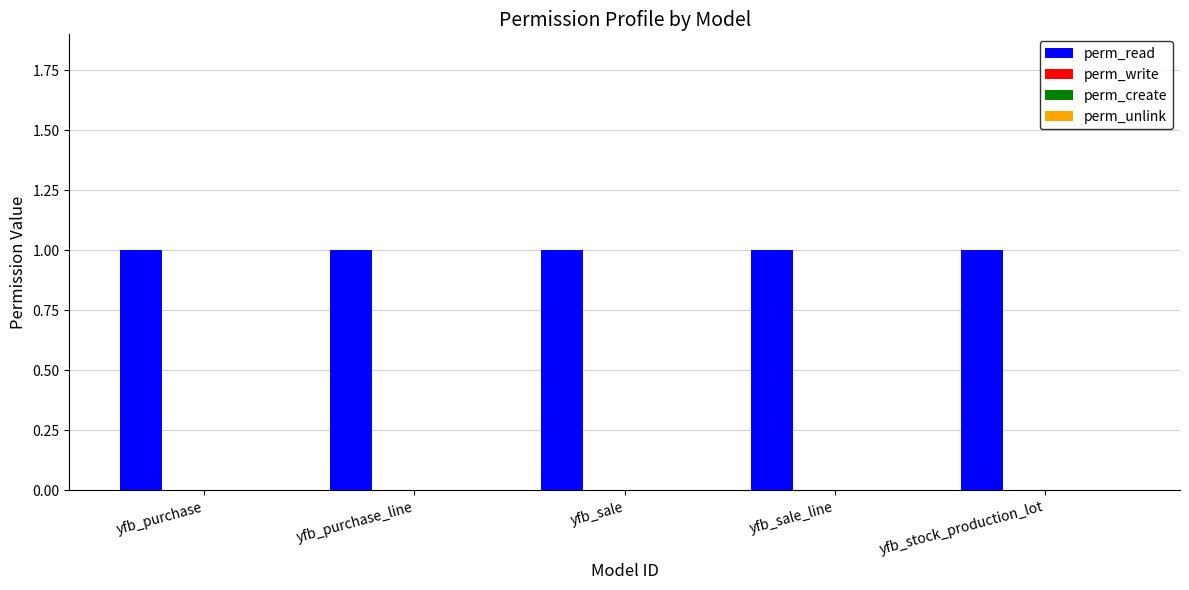

What is the total value across all series at yfb_purchase?

1